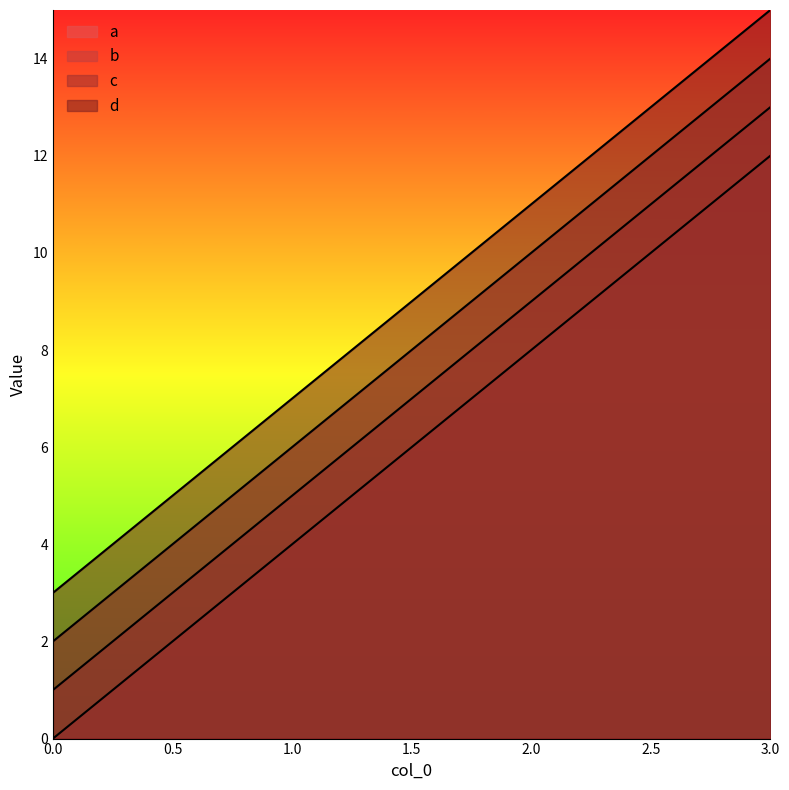

Rank the series by their average value, from highest to lowest.

d, c, b, a